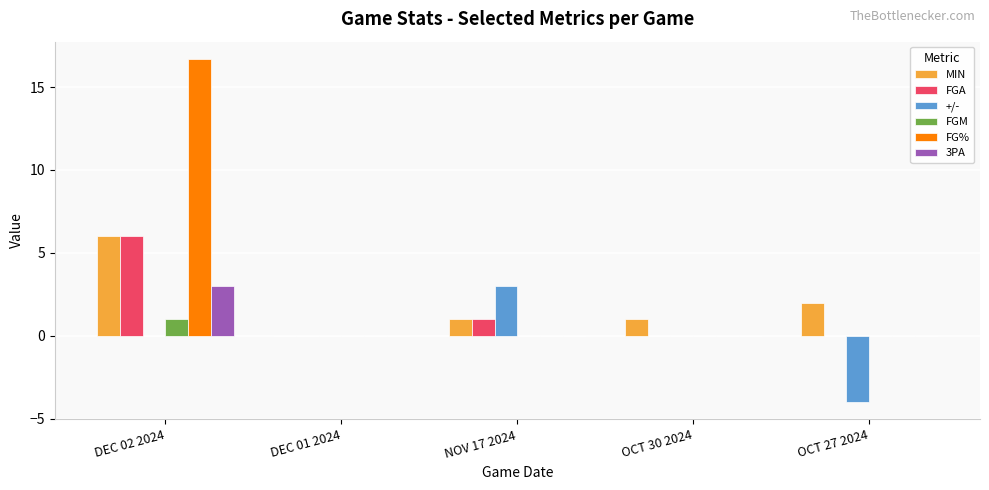

Reading right to left, extract all data points from this chart.

MIN: OCT 27 2024=2.0	OCT 30 2024=1.0	NOV 17 2024=1.0	DEC 01 2024=0.0	DEC 02 2024=6.0
FGA: OCT 27 2024=0.0	OCT 30 2024=0.0	NOV 17 2024=1.0	DEC 01 2024=0.0	DEC 02 2024=6.0
+/-: OCT 27 2024=-4.0	OCT 30 2024=0.0	NOV 17 2024=3.0	DEC 01 2024=0.0	DEC 02 2024=0.0
FGM: OCT 27 2024=0.0	OCT 30 2024=0.0	NOV 17 2024=0.0	DEC 01 2024=0.0	DEC 02 2024=1.0
FG%: OCT 27 2024=0.0	OCT 30 2024=0.0	NOV 17 2024=0.0	DEC 01 2024=0.0	DEC 02 2024=16.7
3PA: OCT 27 2024=0.0	OCT 30 2024=0.0	NOV 17 2024=0.0	DEC 01 2024=0.0	DEC 02 2024=3.0